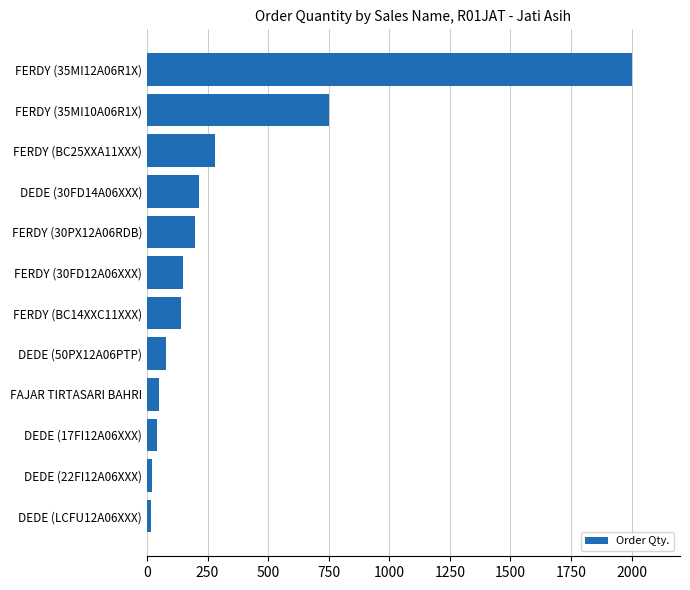

Is it true that the value at FERDY (BC14XXC11XXX) is 140?

True